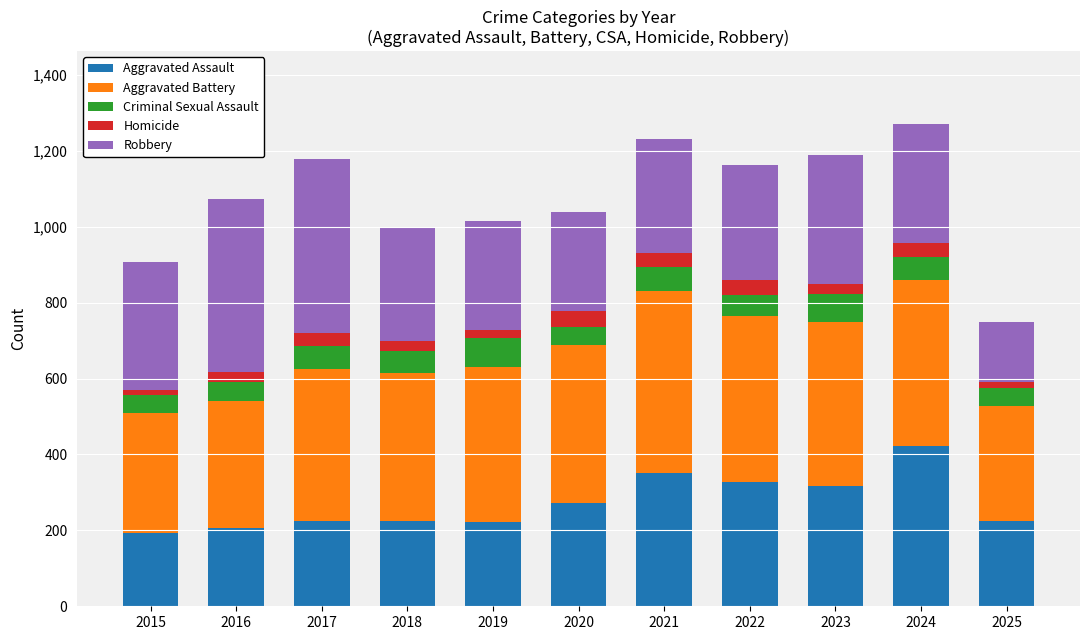

Where is Criminal Sexual Assault nearest to the value 61?

2024